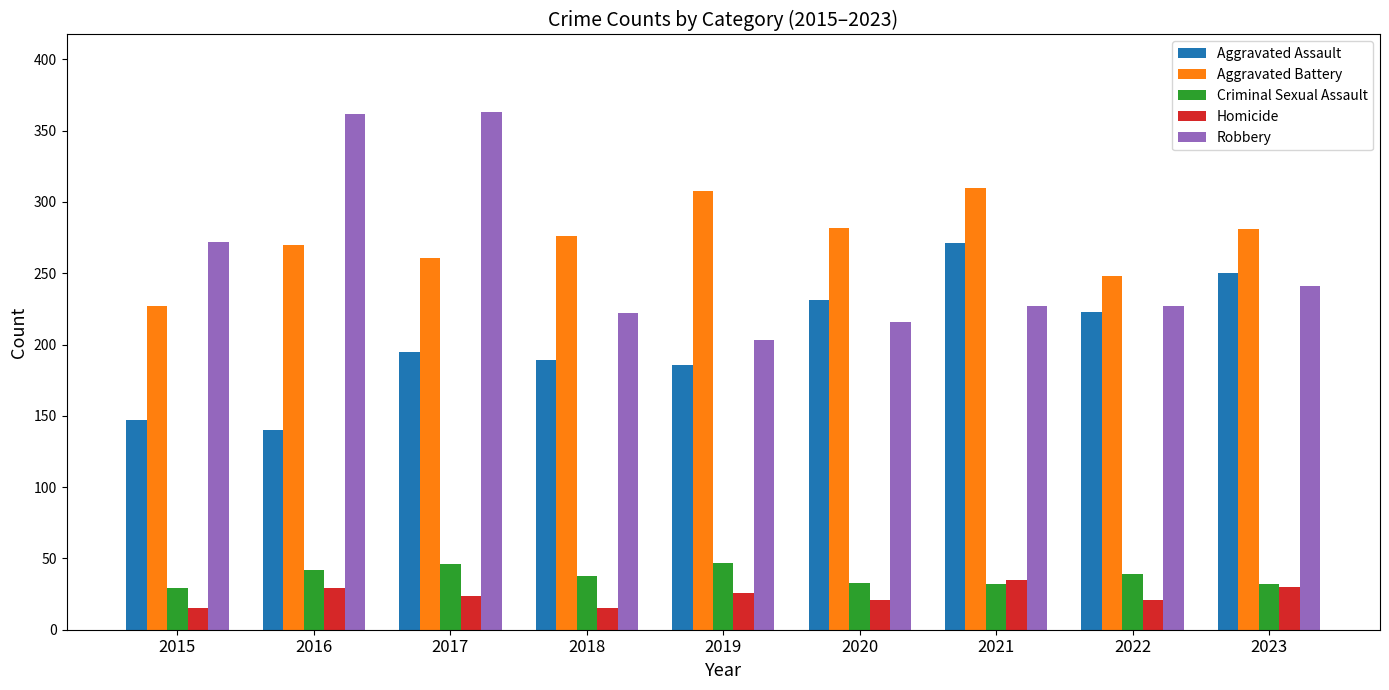

How many series are shown in this chart?

5